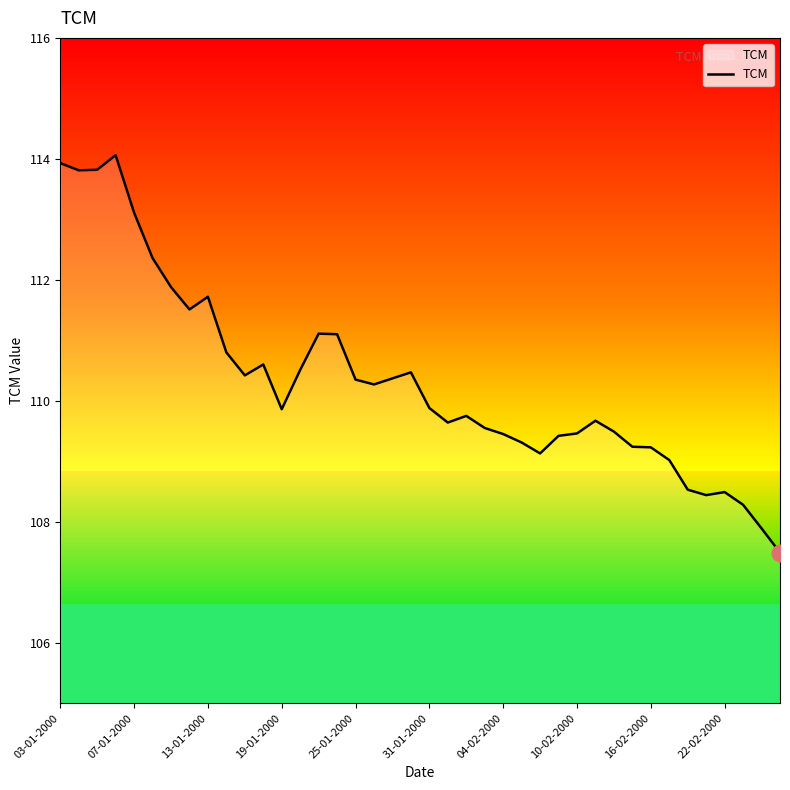

What is the difference between the maximum and minimum values?

6.6